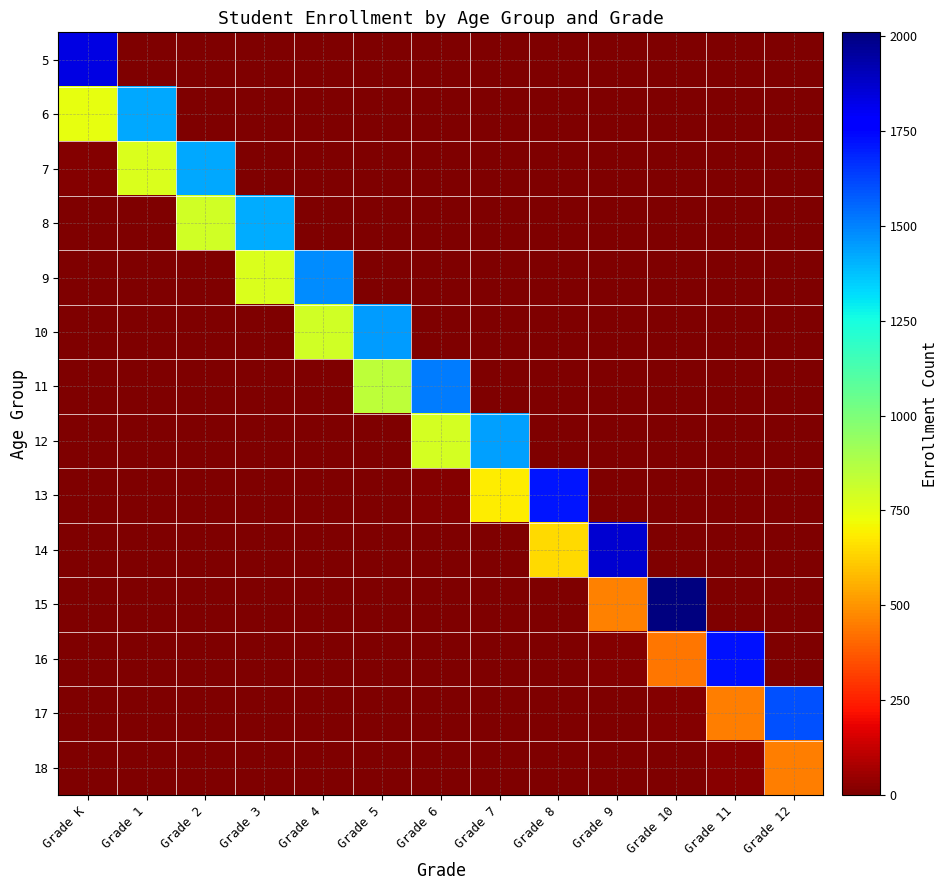

How many series are shown in this chart?

14